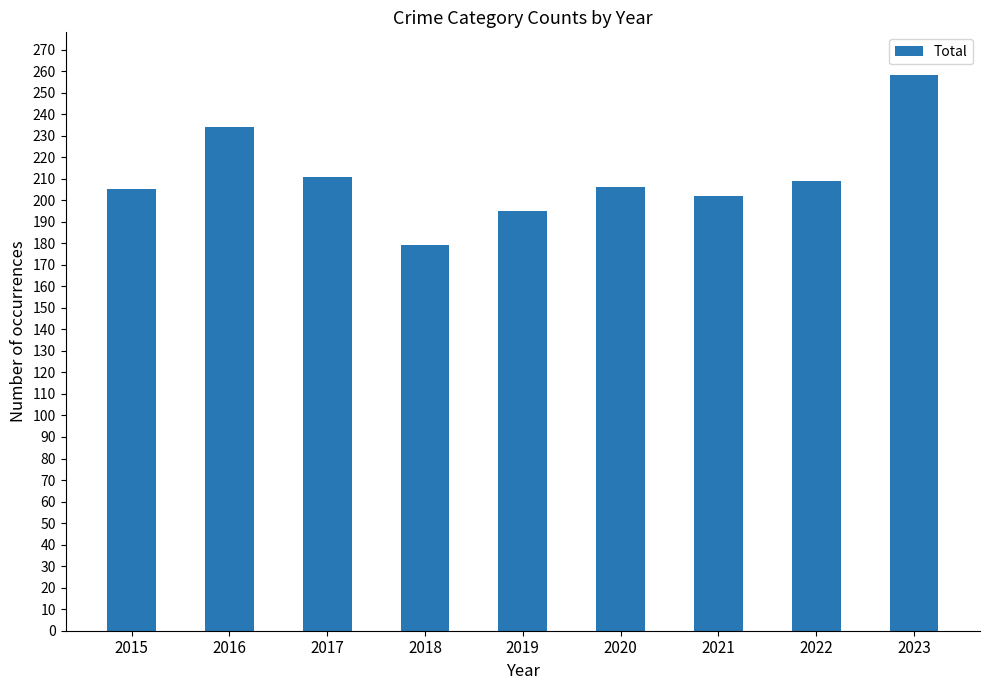

How many series are shown in this chart?

1